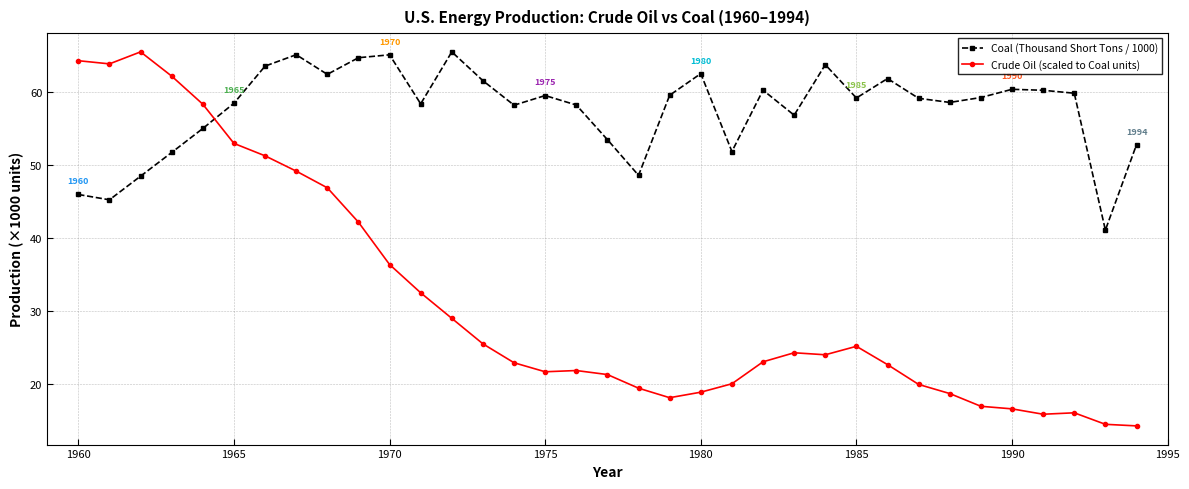

What is the sum of all Crude Oil (scaled to Coal units) values?

1096.3